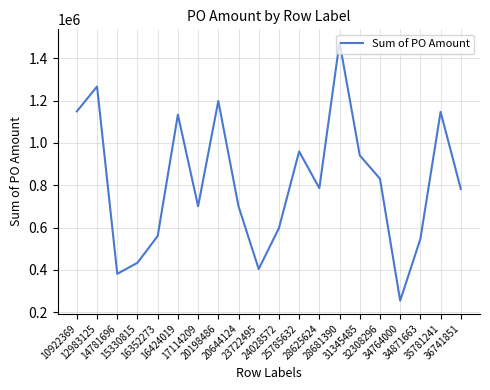

At which category does the data reach its first local valley?

14781696